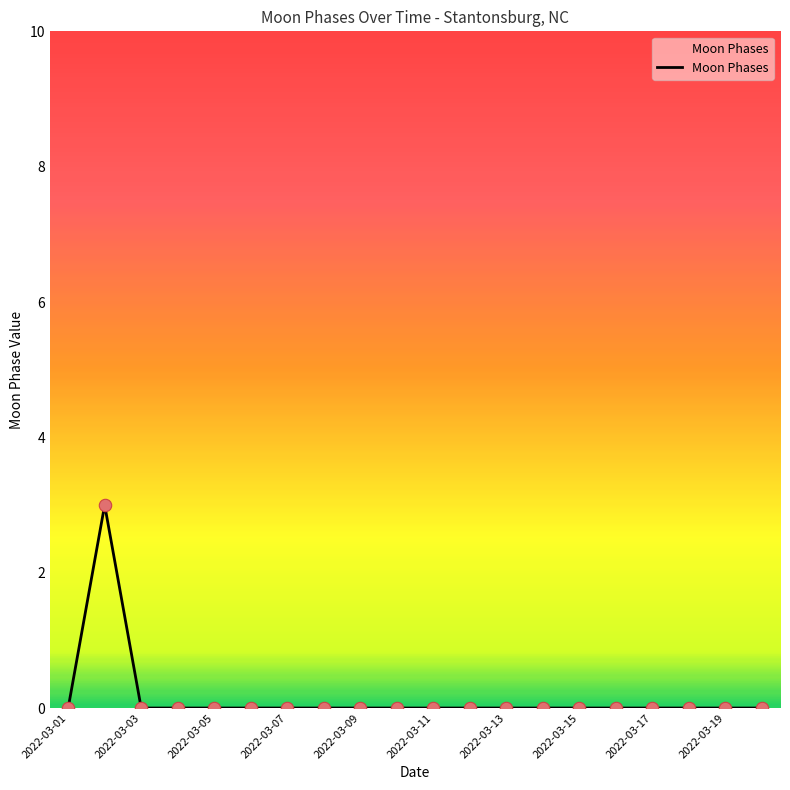

What is the greatest value displayed?

3